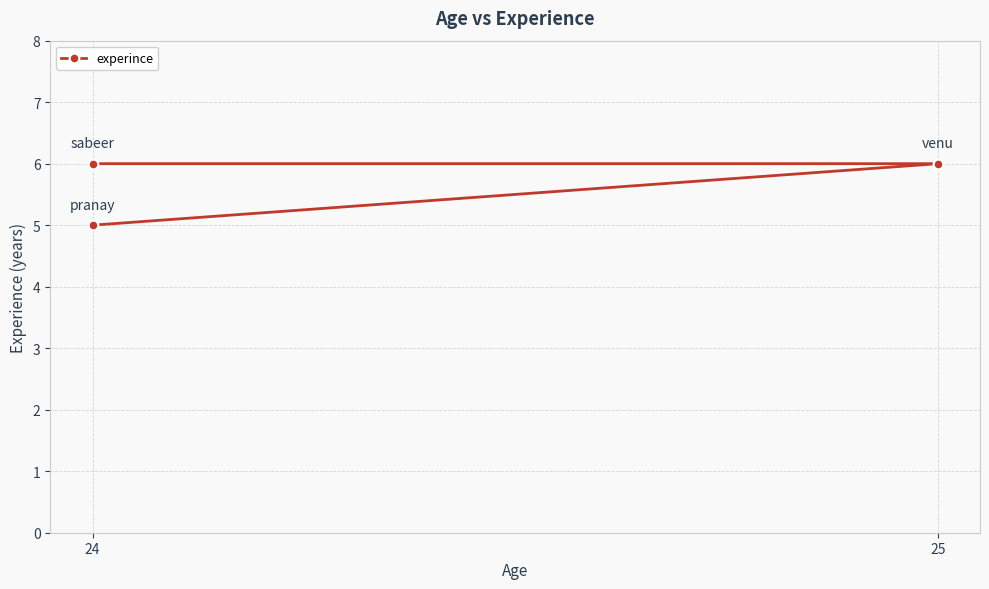

Does the chart have visible grid lines?

Yes